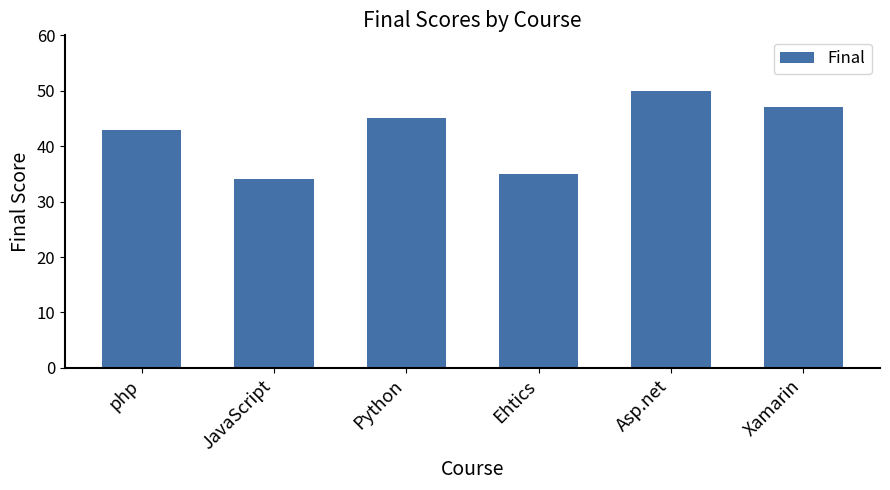

Are the bars grouped side by side (vs. stacked)?

No